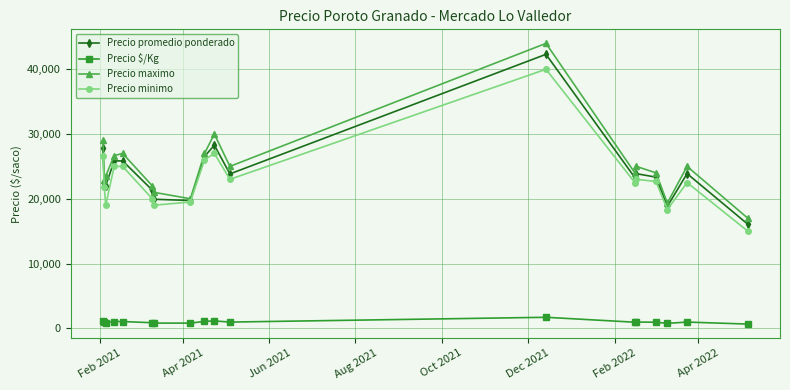

True or false: Precio minimo and Precio $/Kg intersect in this chart.

False